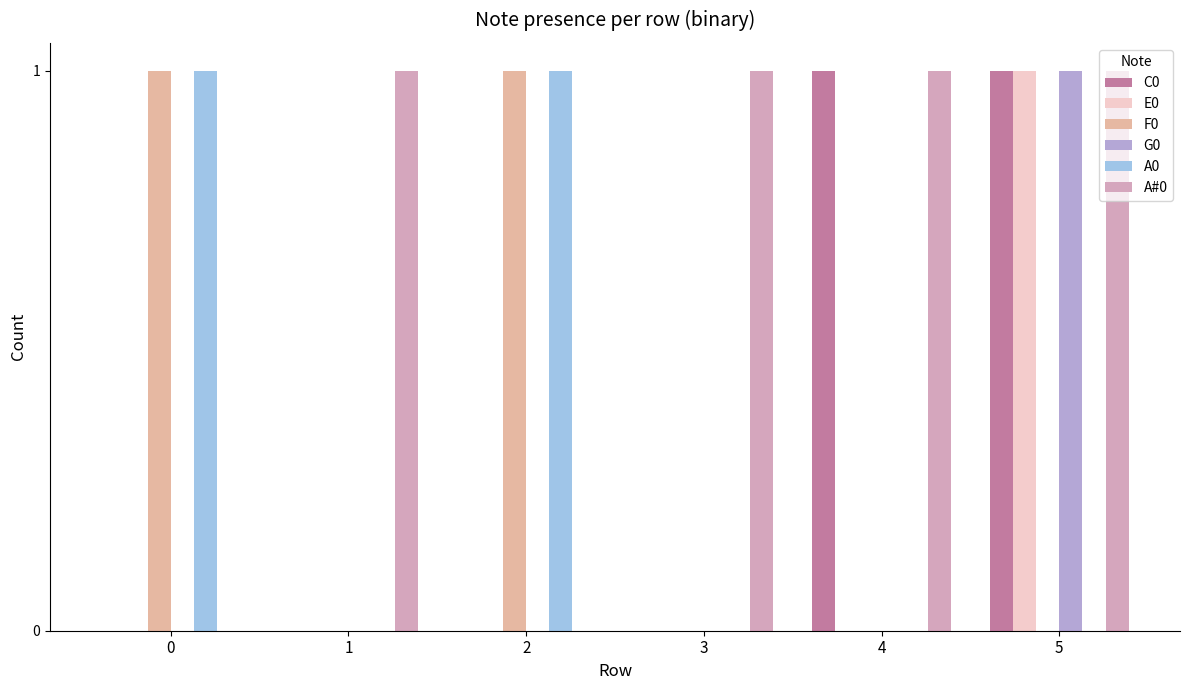

Is the value of F0 at 4 greater than the value of G0 at 0?

No